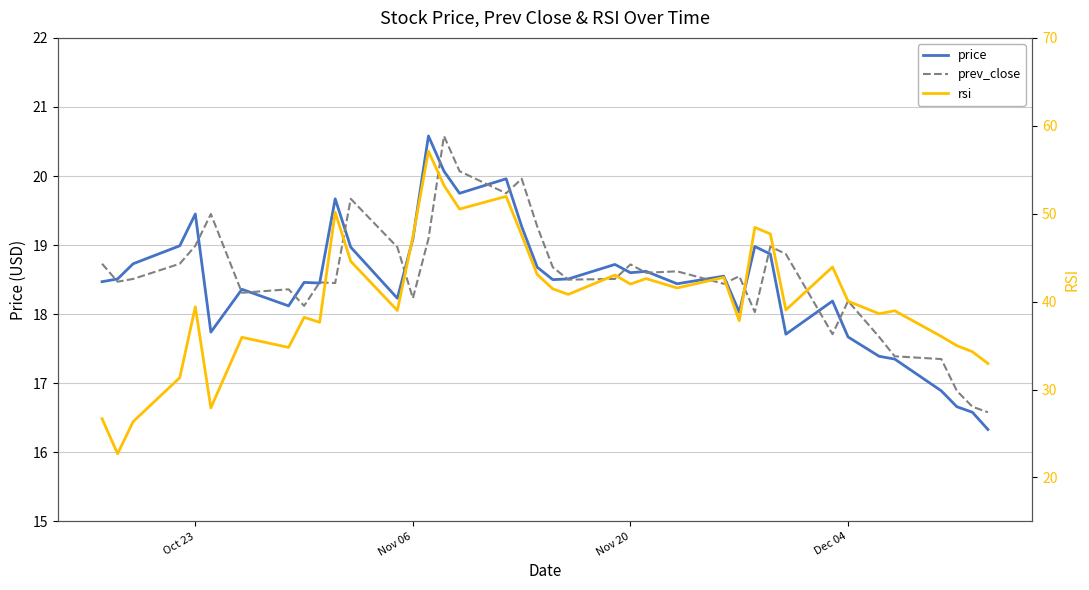

True or false: price has a value of 10.4 at 31.

False